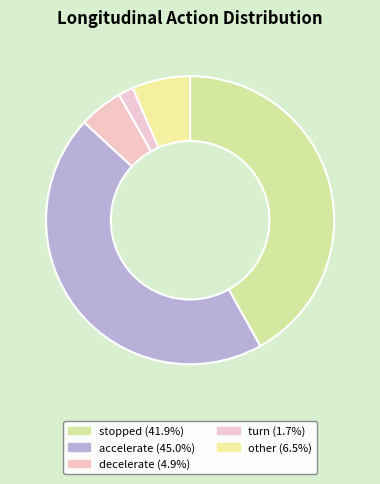

How many slices are in this pie chart?

5